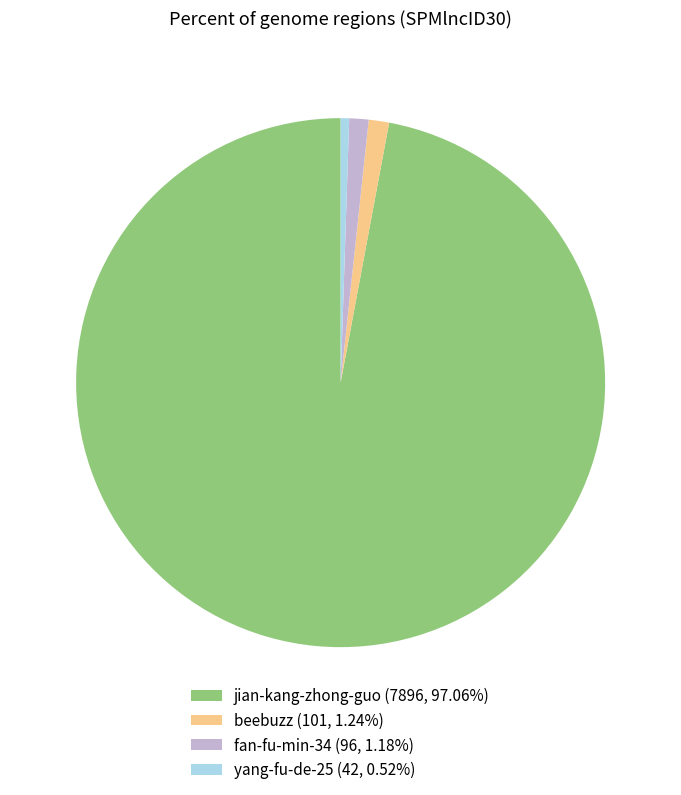

True or false: jian-kang-zhong-guo accounts for 97% of the total.

True